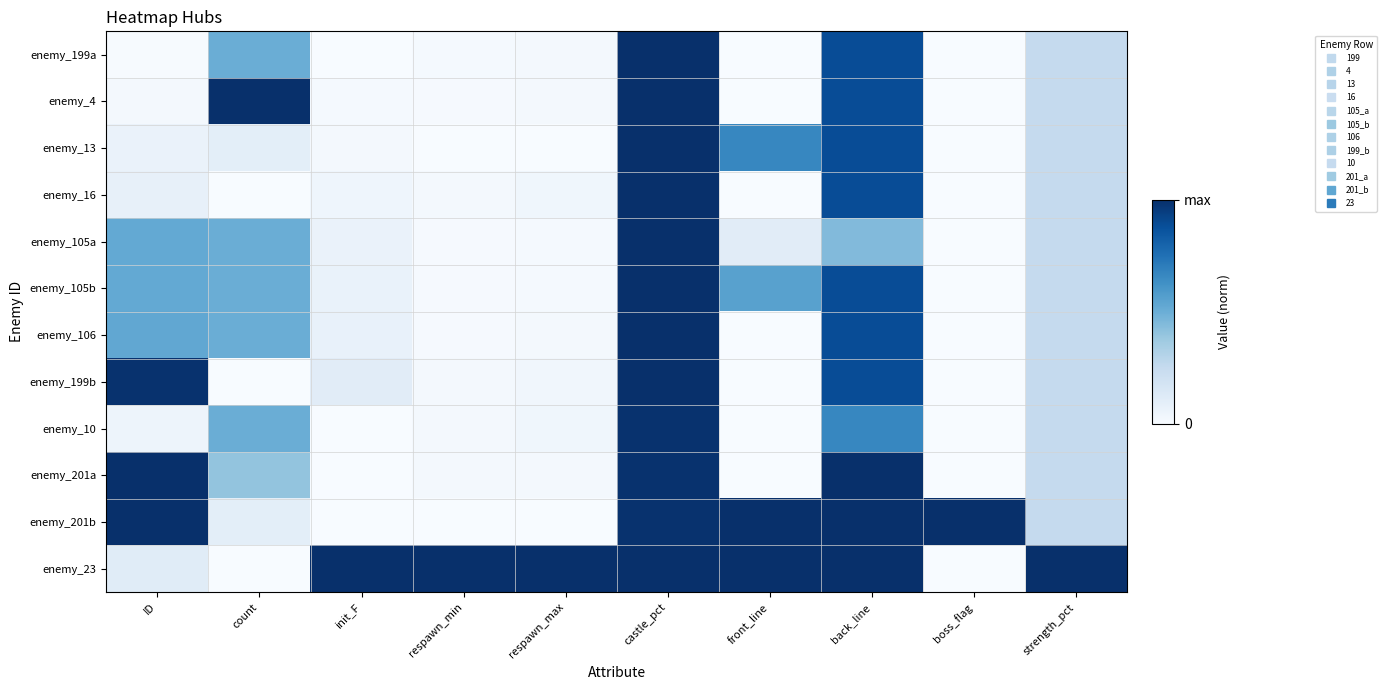

Count the number of data series in this chart.

12